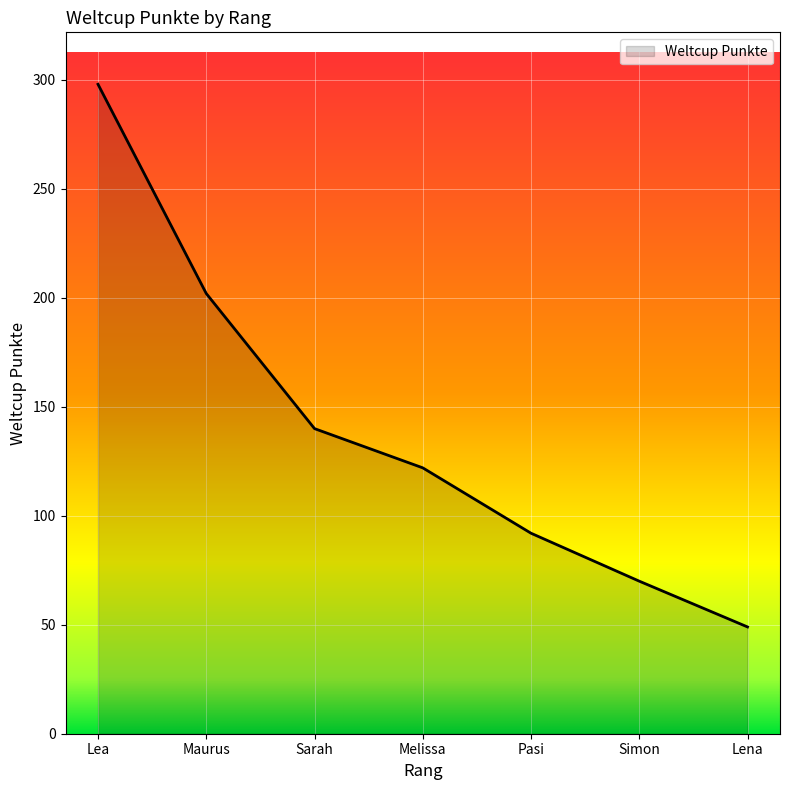

The value at Simon is 70. True or false?

True